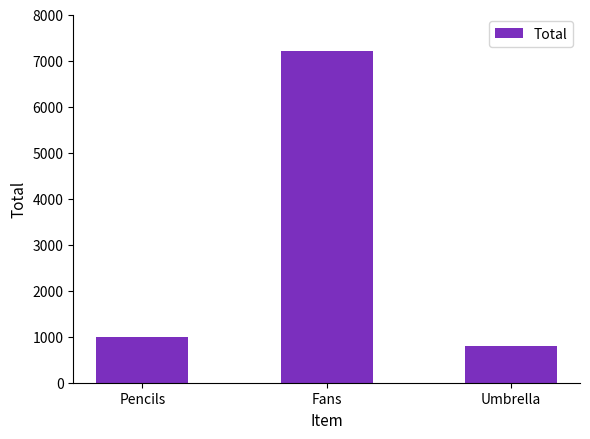

What is the value of the 3rd bar from the left?

800